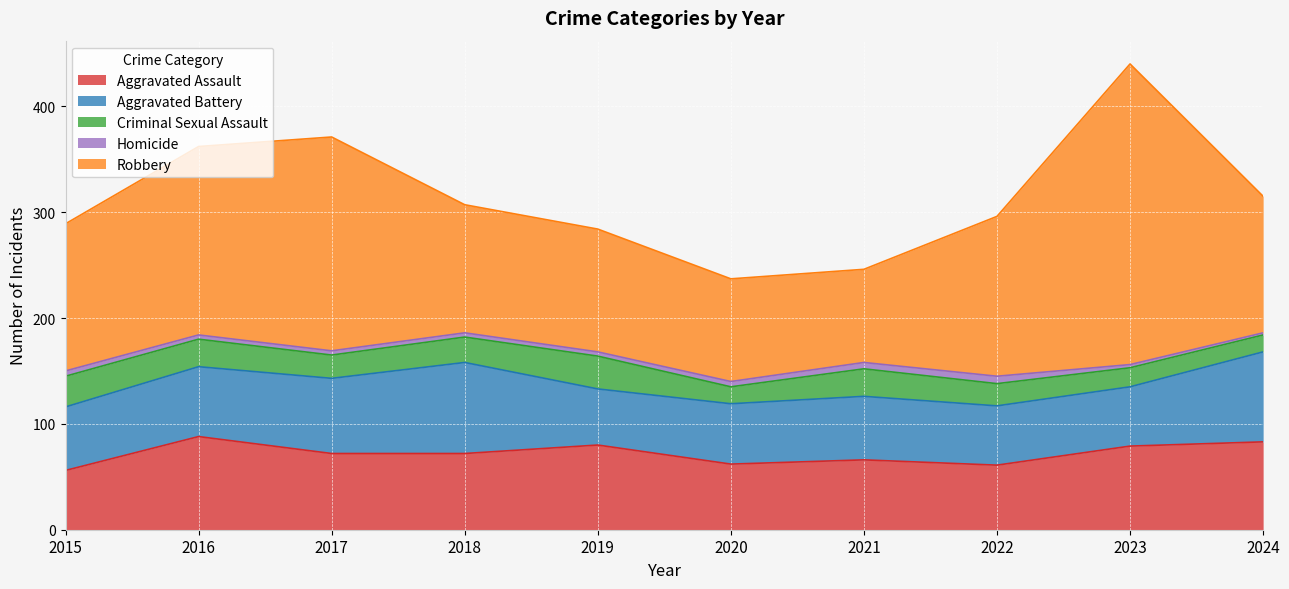

How many data points in Robbery are less than 139?

5